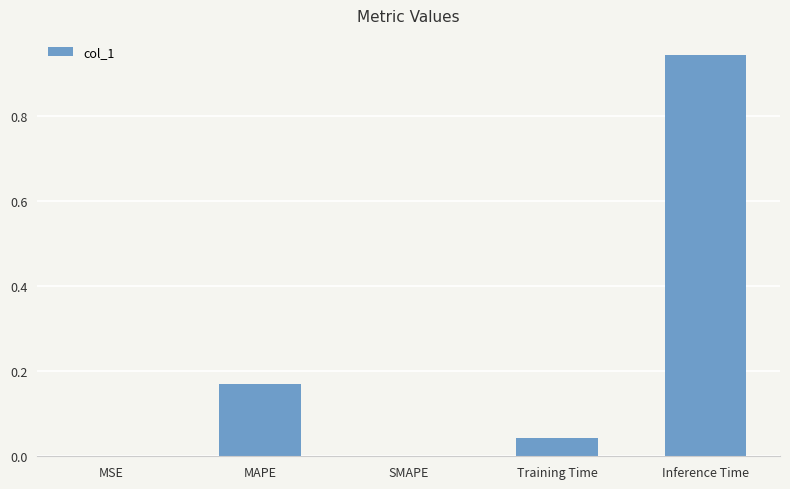

Are the bars grouped side by side (vs. stacked)?

No